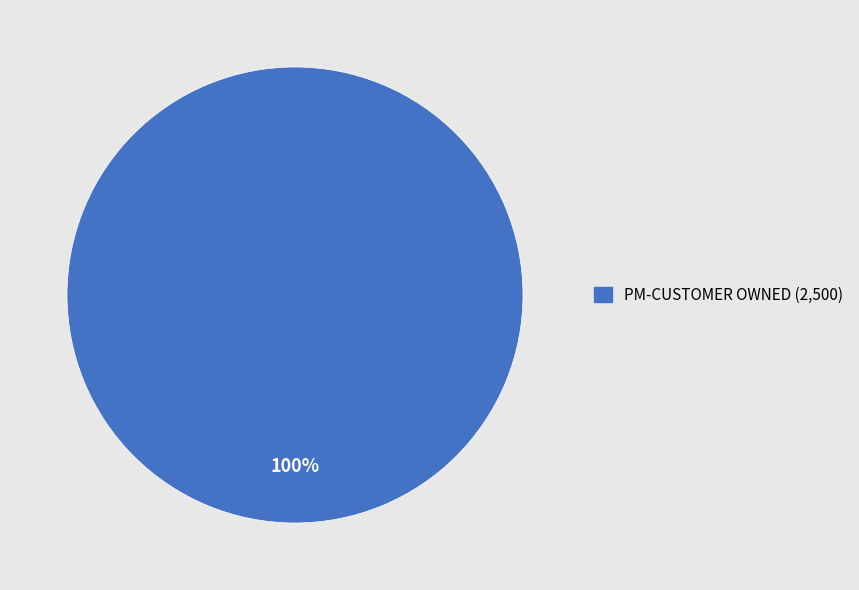

Does any single category account for the majority?

Yes